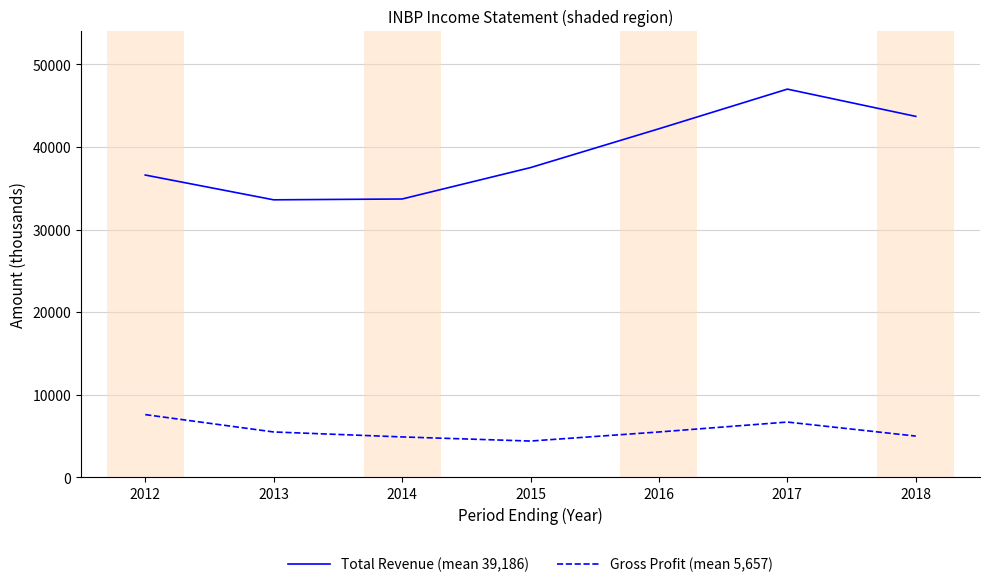

Which series has the largest total across all categories?

Total Revenue (mean 39,186)